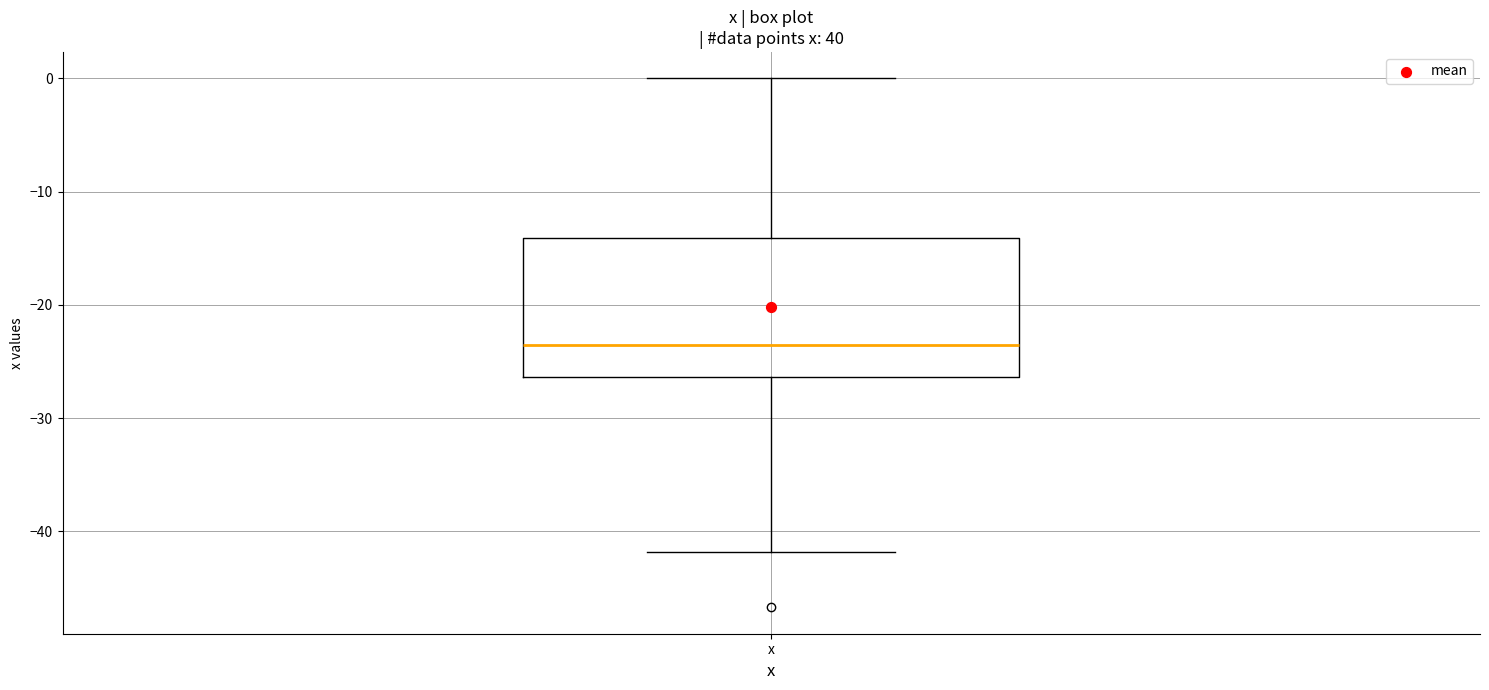

Read this box plot against the y-axis: the position of the median line, the range covered by the box, and the ends of both whiskers. The values are not printed on the chart, so give them approximately, as read against the axis.

median -23, box -26 to -14, whiskers -42 to 0